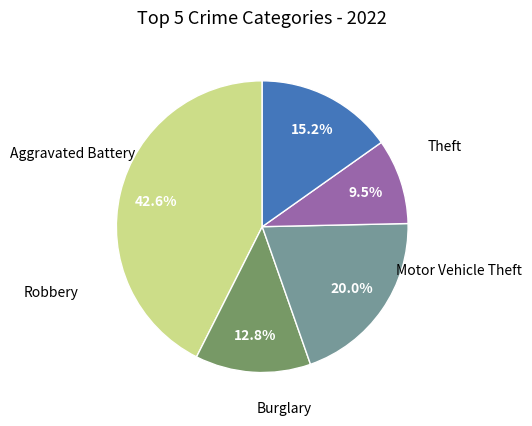

Does Motor Vehicle Theft represent more than half of the total?

No